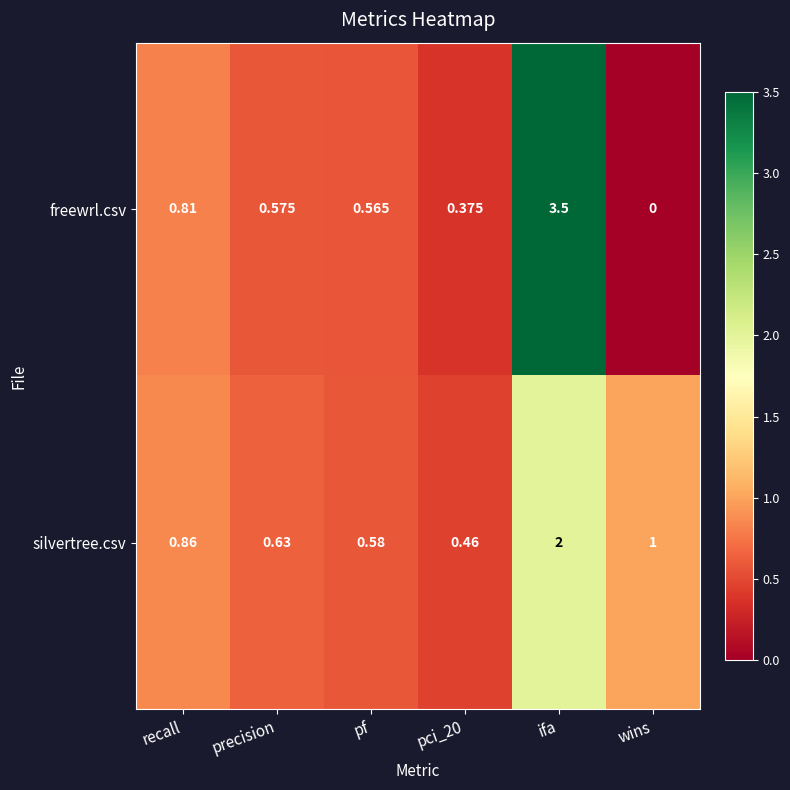

How many distinct data groups are displayed?

2